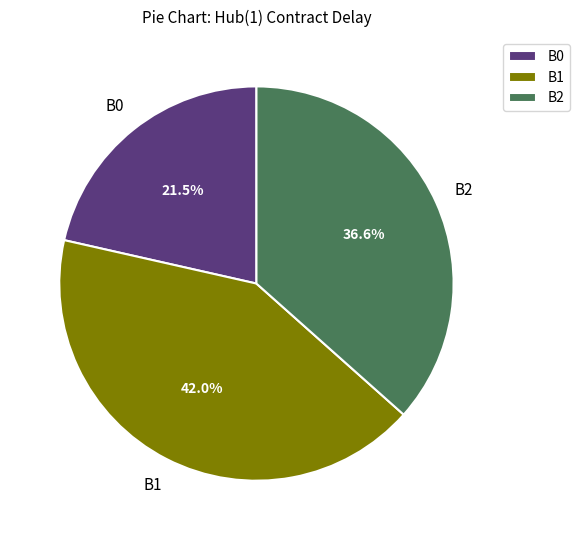

Count the number of slices in the pie.

3